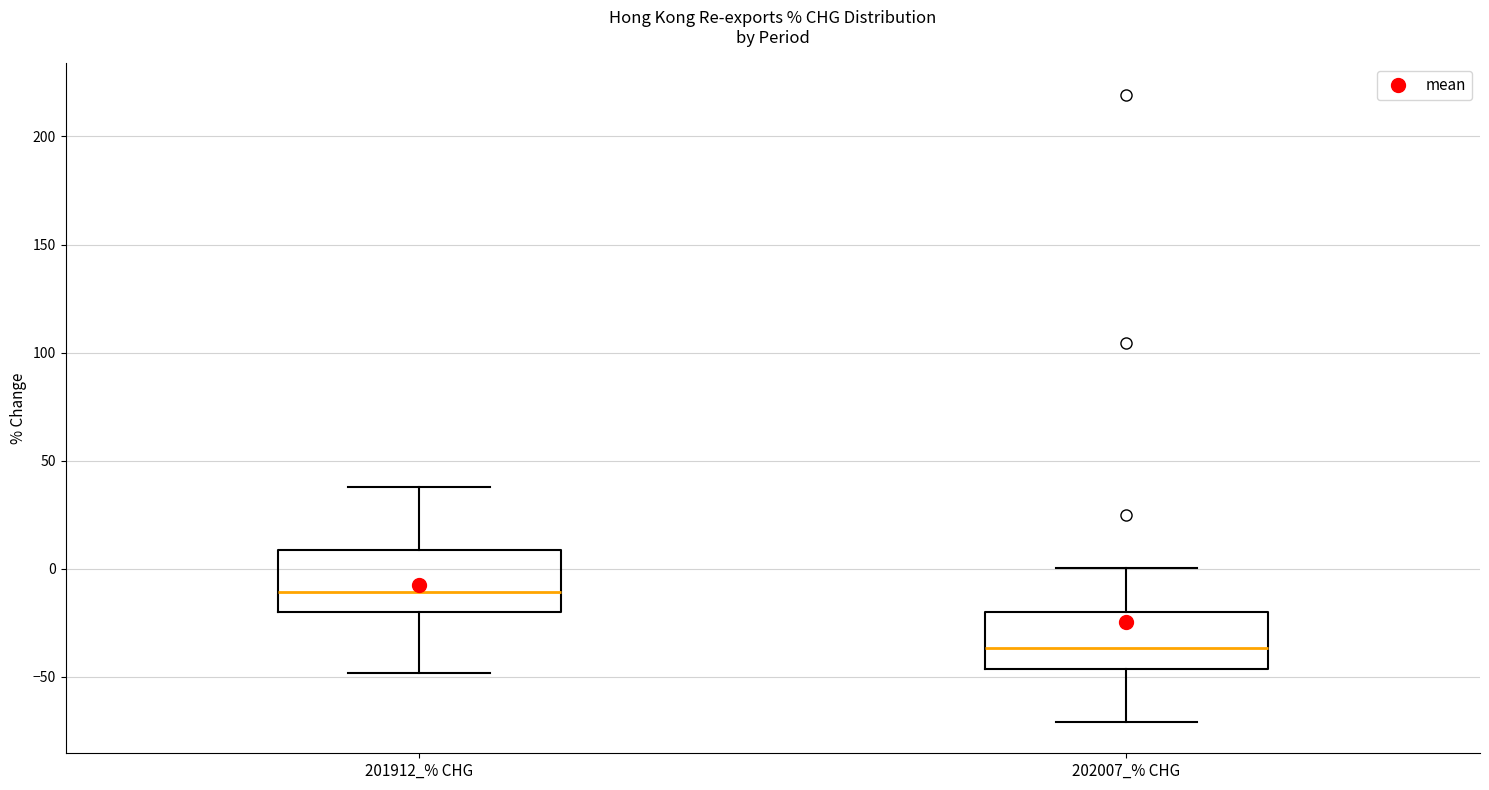

Reading left to right, read every box against the y-axis: the position of its median line, the range the box covers, and the ends of its whiskers. The values are not printed on the chart, so give them approximately, as read against the axis.

201912_% CHG: median -10, box -20 to 10, whiskers -50 to 40
202007_% CHG: median -35, box -45 to -20, whiskers -70 to 0